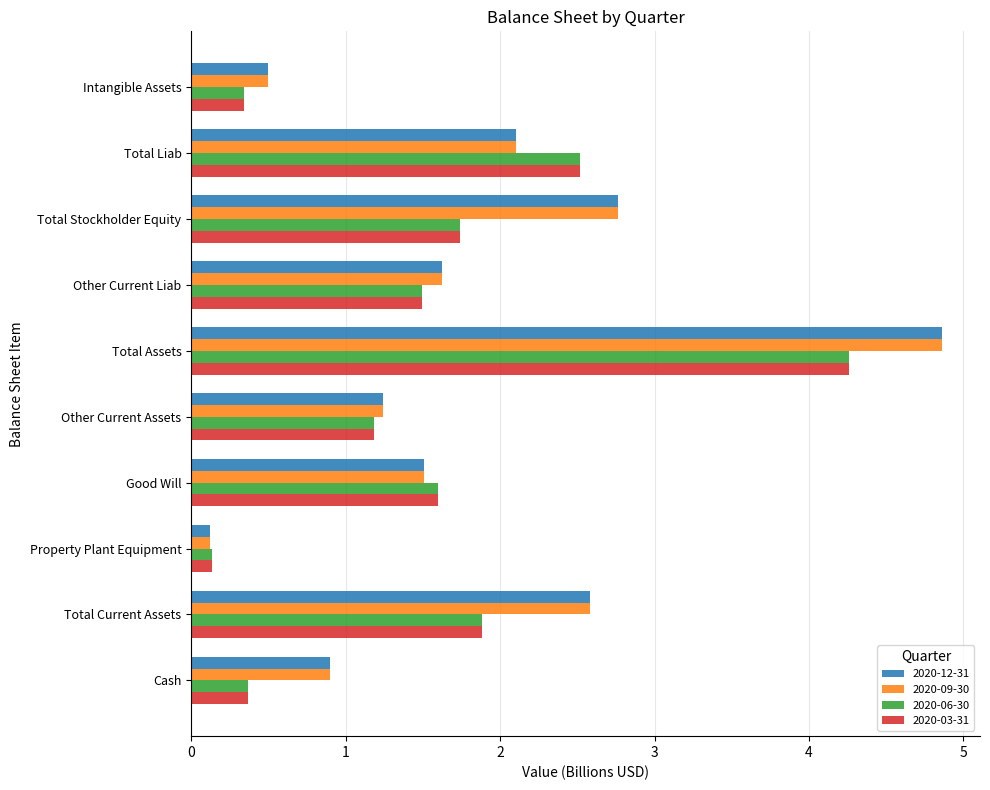

Where is 2020-03-31 nearest to the value 2?

Total Current Assets